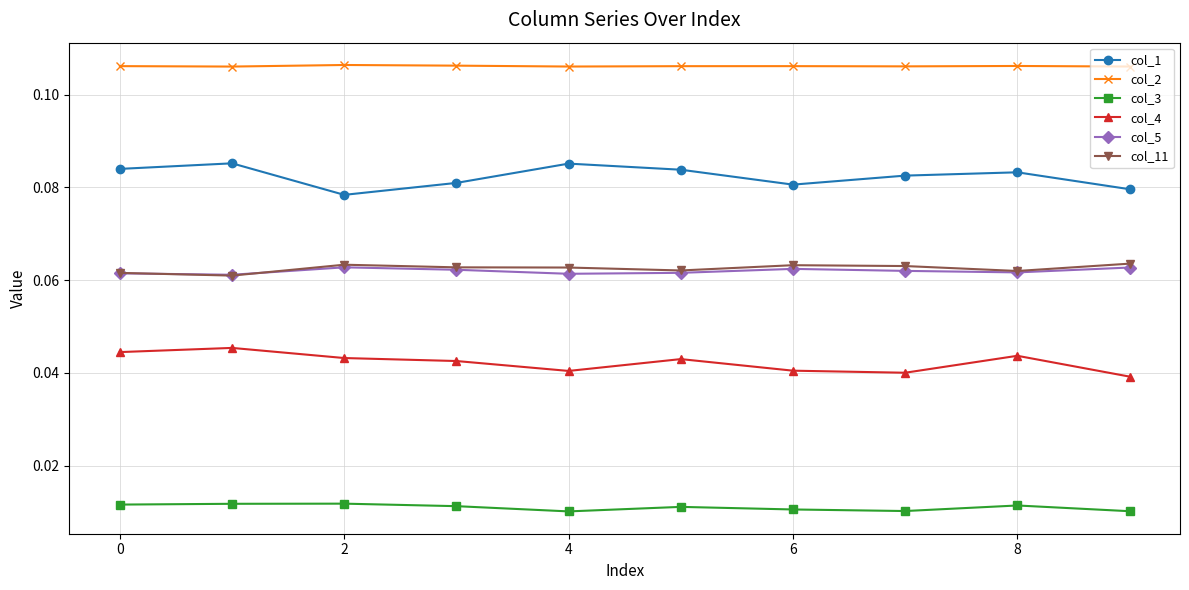

True or false: col_2 and col_4 intersect in this chart.

False